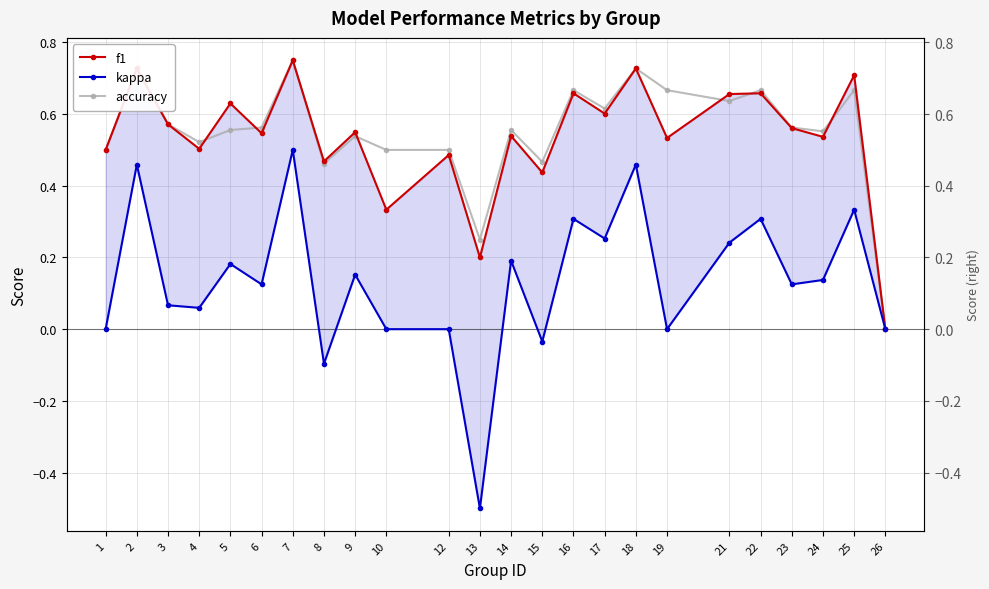

Where is kappa nearest to the value 0?

1